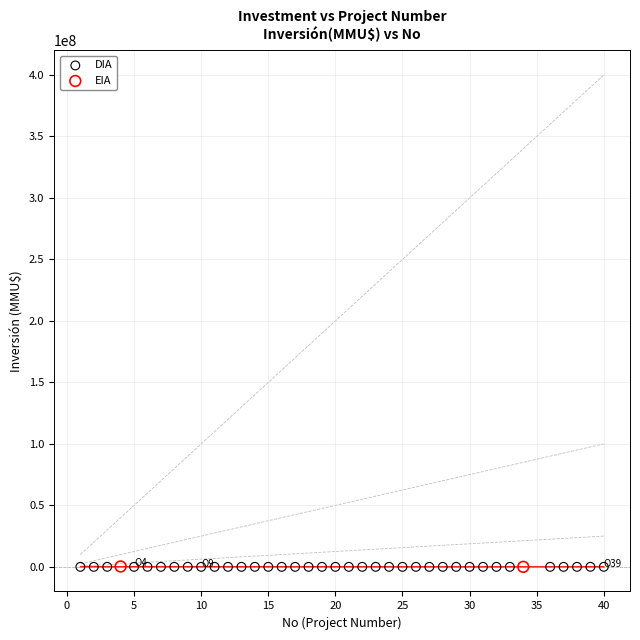

What are all the series names shown in the legend?

DIA, EIA